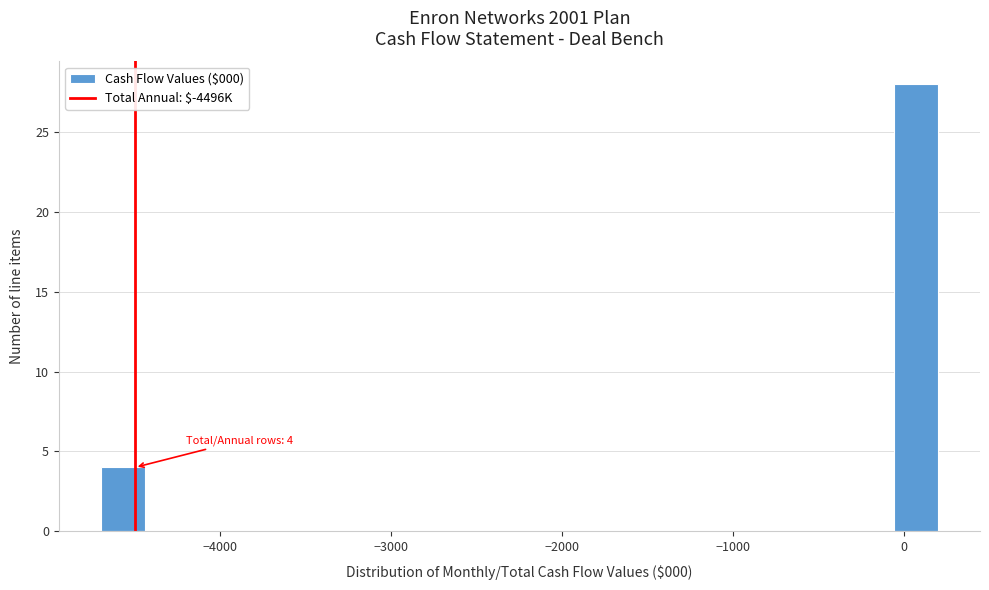

Read against the x-axis, roughly where is the centre of the tallest bar?

100